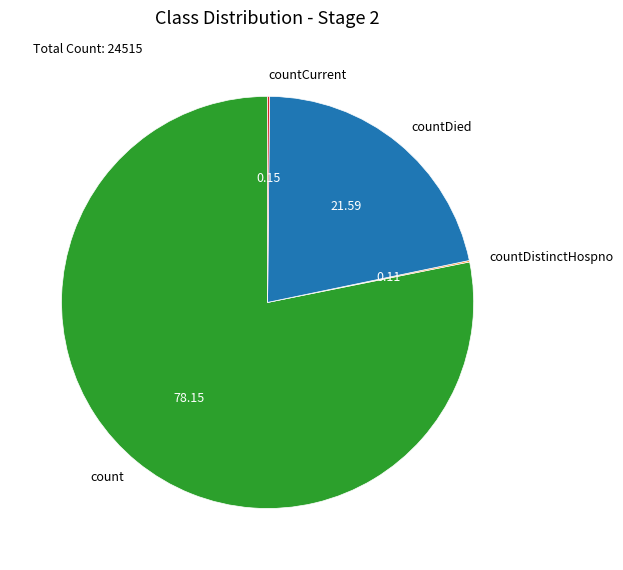

Which category has the biggest portion of the pie?

count